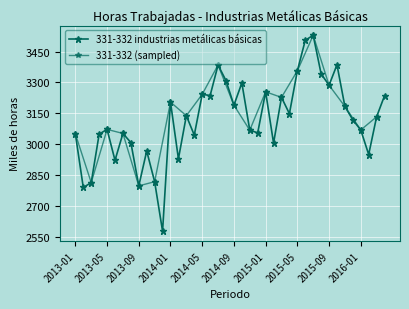

What is the average value?

3119.1